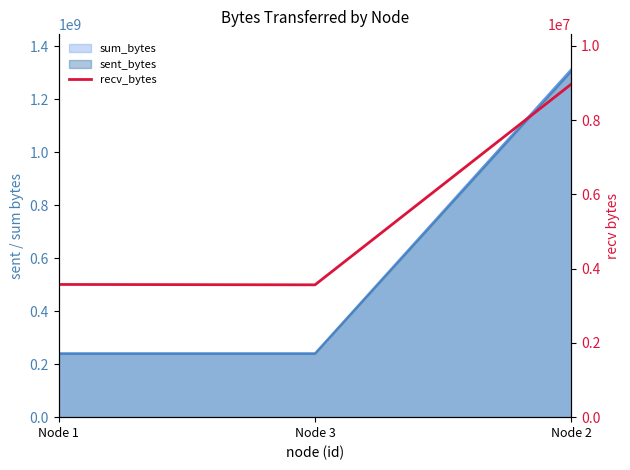

What is the change in value from Node 3 to Node 2?

+5406088